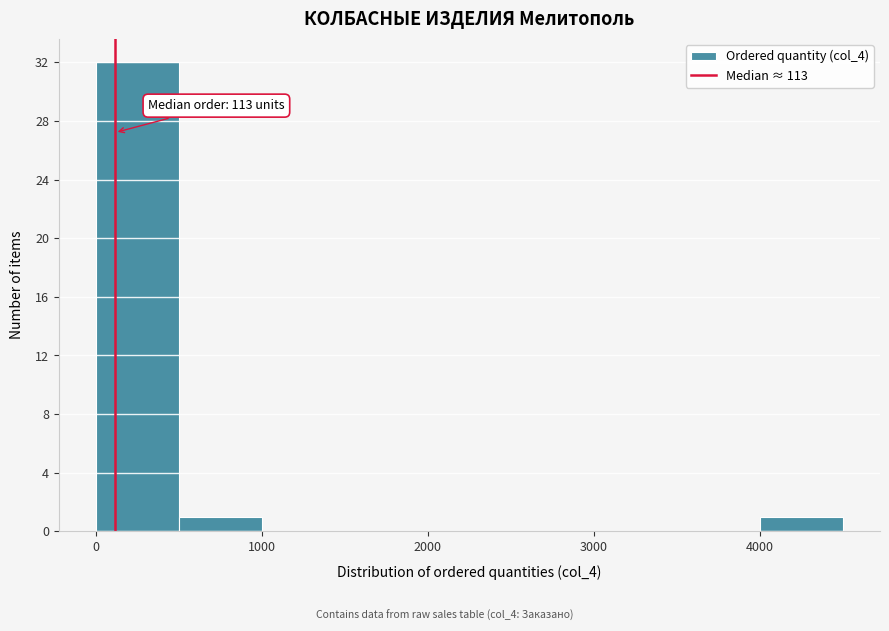

Over which range of the x-axis is the bar tallest?

0 to 500